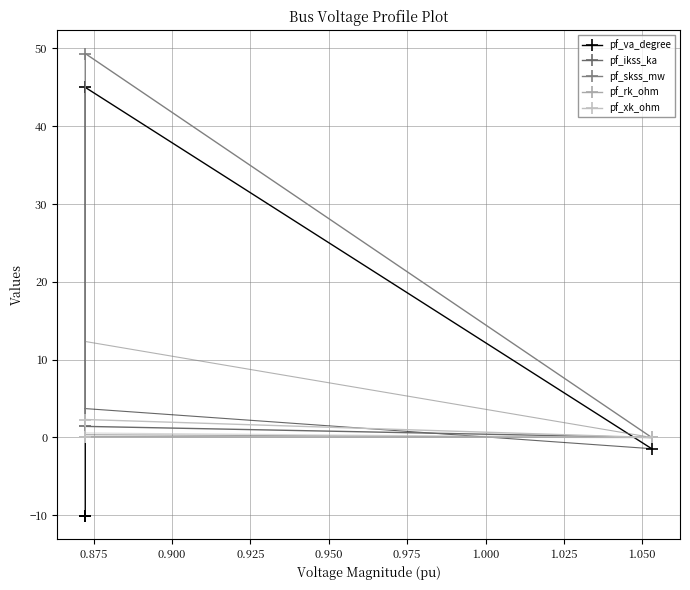

In pf_ikss_ka, how many points are higher than both neighbors (excluding endpoints)?

1